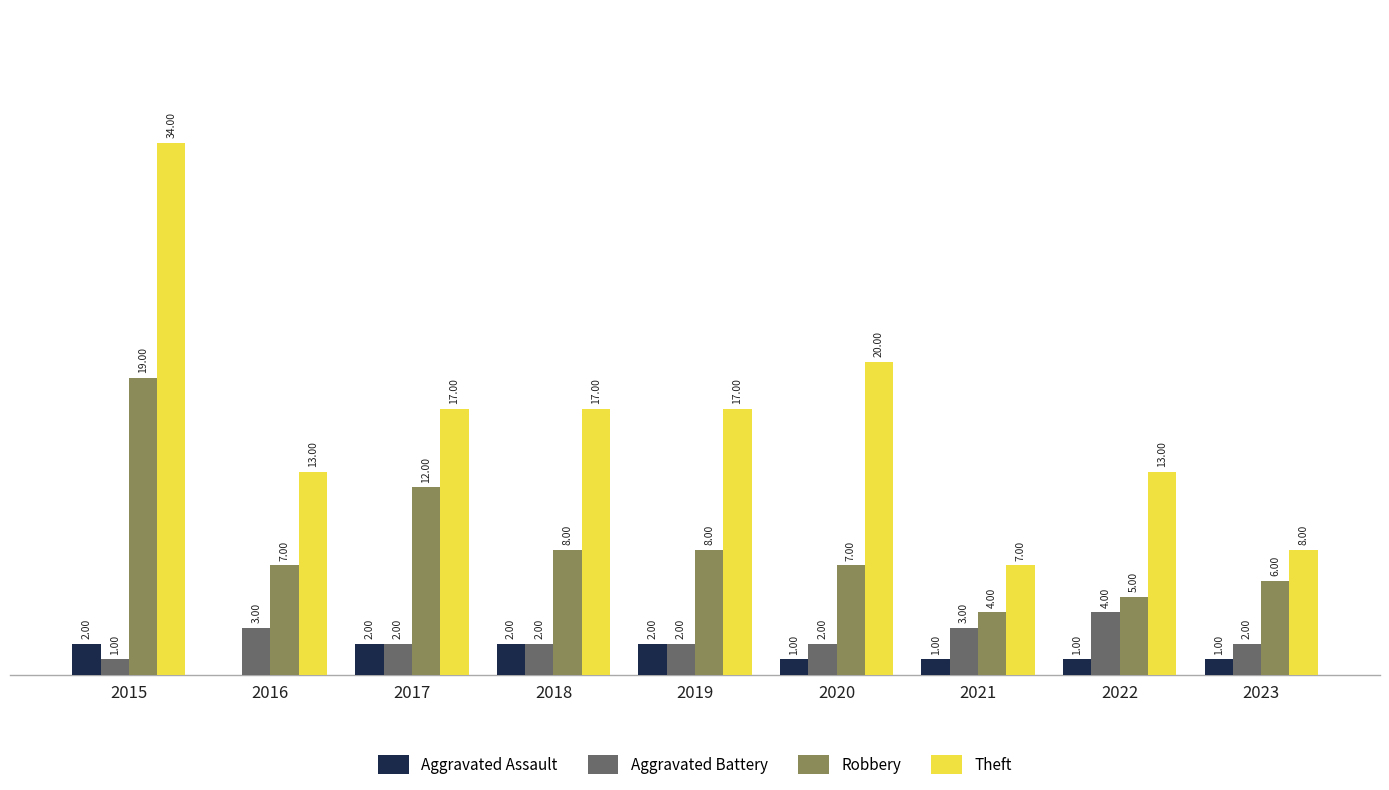

Between 2020 and 2022, which series saw the biggest shift?

Theft